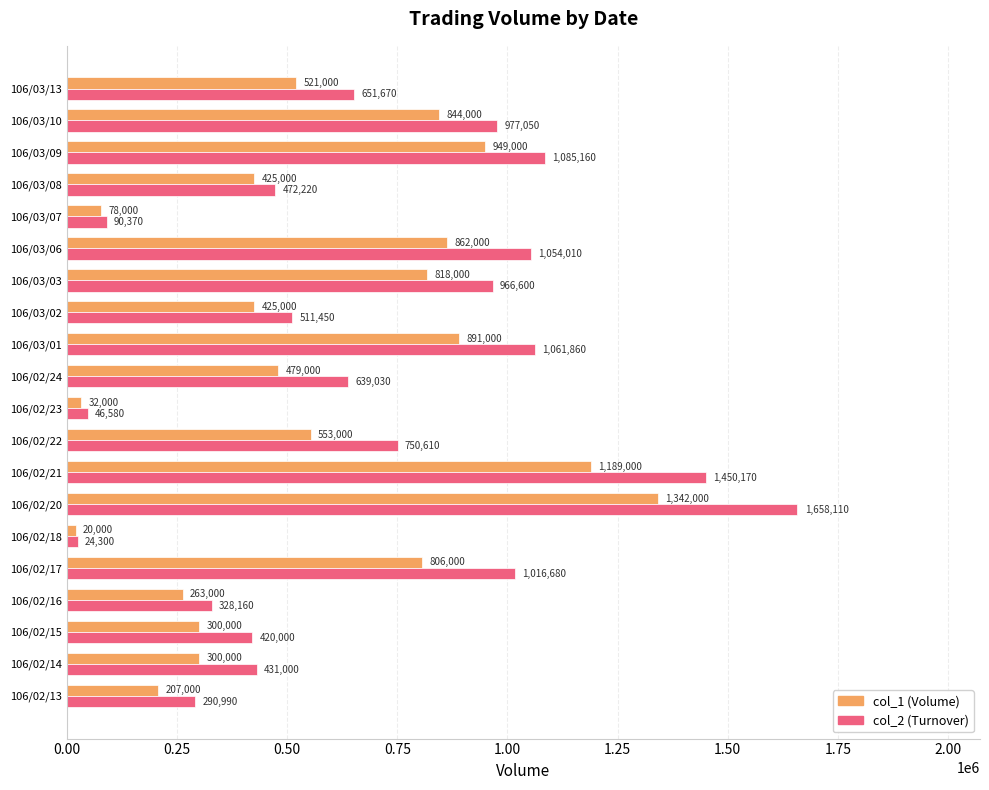

Which label corresponds to the largest value in the chart?

106/02/20